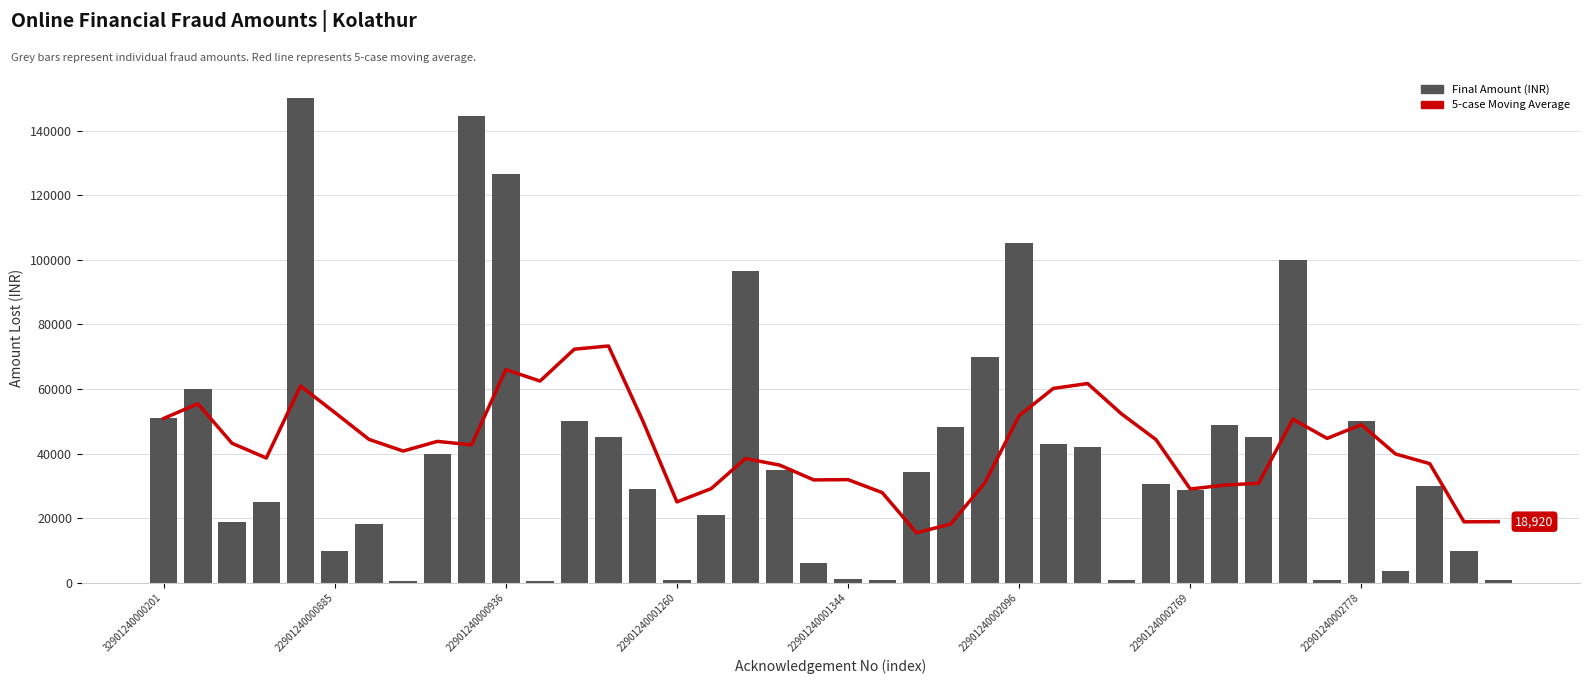

At which label does 5-case Moving Average reach its minimum?

22